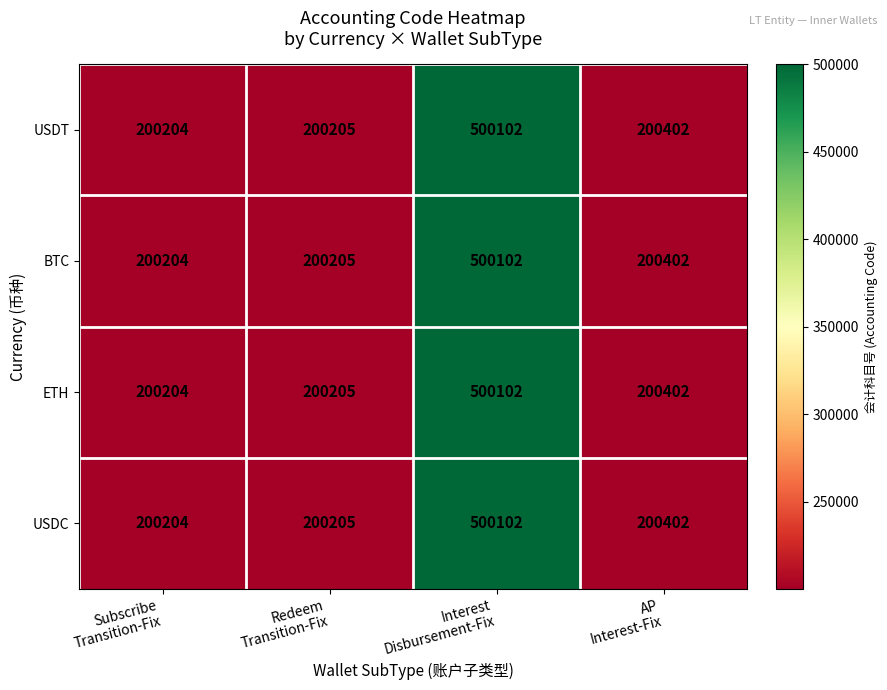

What is the difference between the second highest and second lowest values in the USDC series?

197